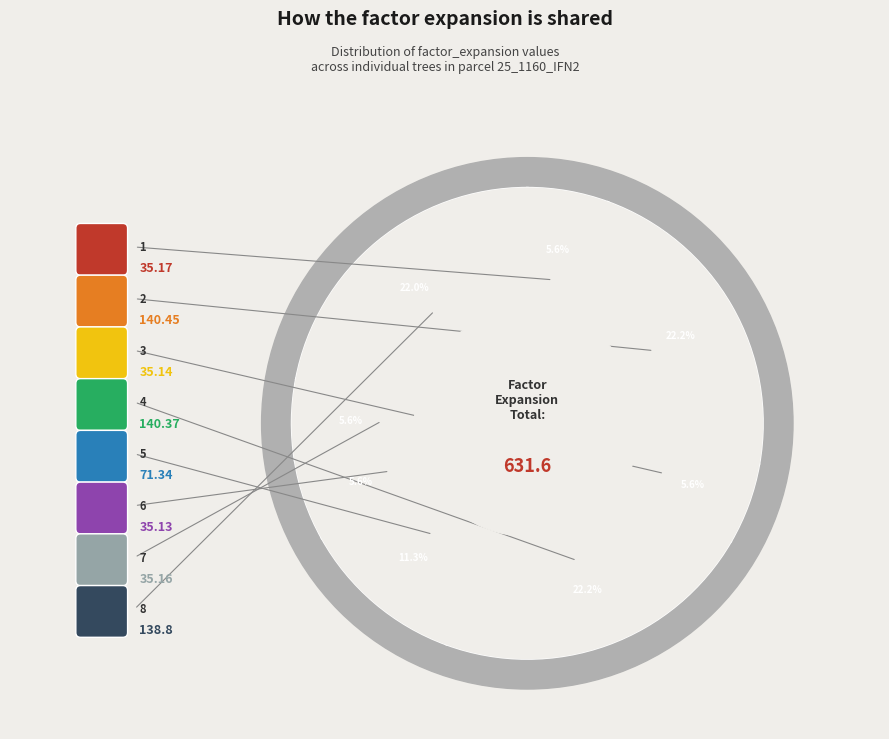

To the nearest percent, what is the difference between the 25_1160_7_IFN2 and 25_1160_4_IFN2 slice percentages?

17%